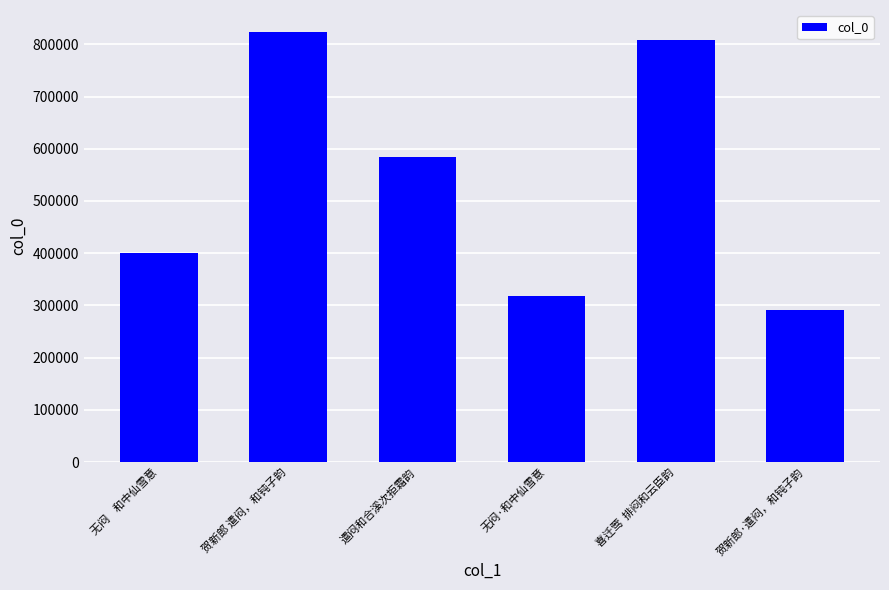

Rank the categories by value from lowest to highest.

贺新郎·遣闷，和钝子韵, 无闷·和中仙雪意, 无闷    和中仙雪意, 遣闷和合溪次拒霜韵, 喜迁莺  排闷和云臣韵, 贺新郎 遣闷，和钝子韵